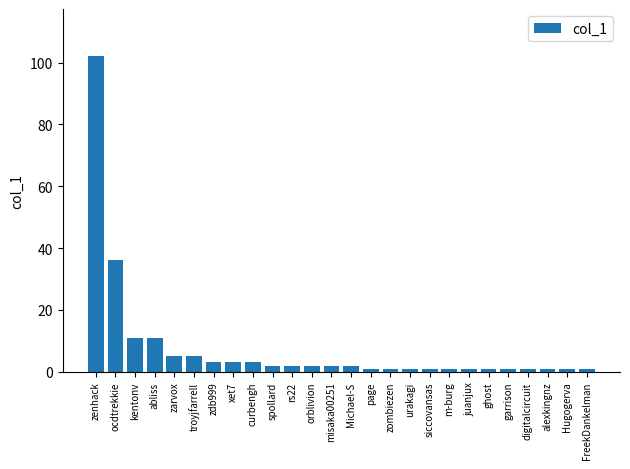

Reading right to left, list all the values displayed in this chart.

FreekDankelman=1	Hugogerva=1	alexkingnz=1	digitalcircuit=1	garrison=1	ghost=1	juanjux=1	m-burg=1	siccovansas=1	urakagi=1	zombiezen=1	page=1	Michael-S=2	misaka00251=2	orblivion=2	rs22=2	spollard=2	curbengh=3	xet7=3	zdb999=3	troyjfarrell=5	zarvox=5	abliss=11	kentonv=11	ocdtrekkie=36	zenhack=102